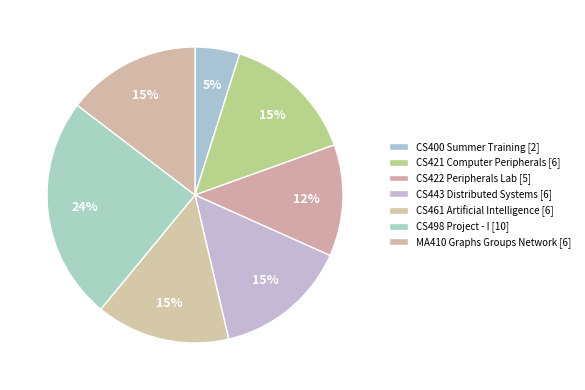

Which slice is the largest?

CS498 Project - I